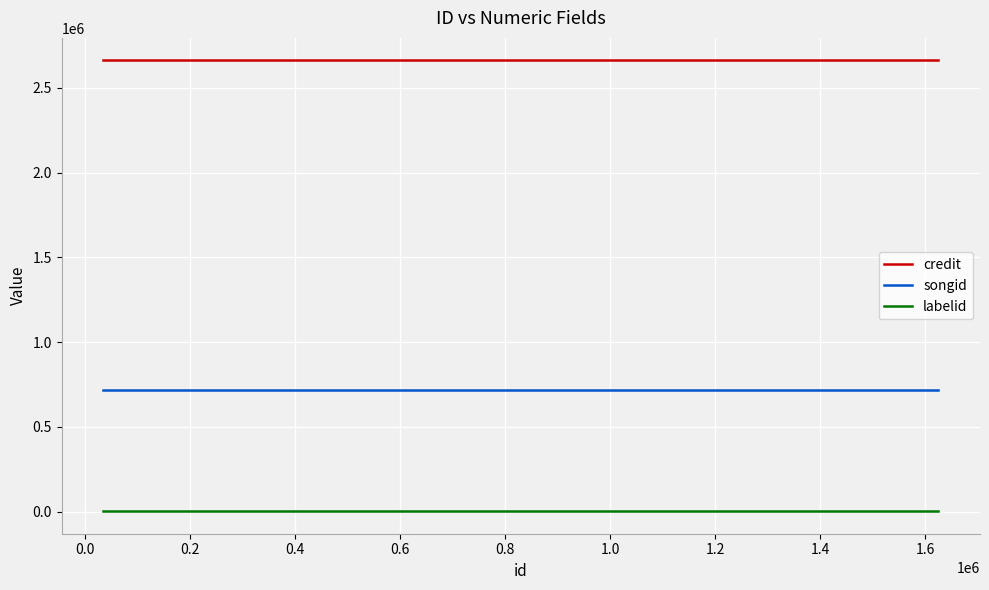

What are all the series names shown in the legend?

credit, songid, labelid